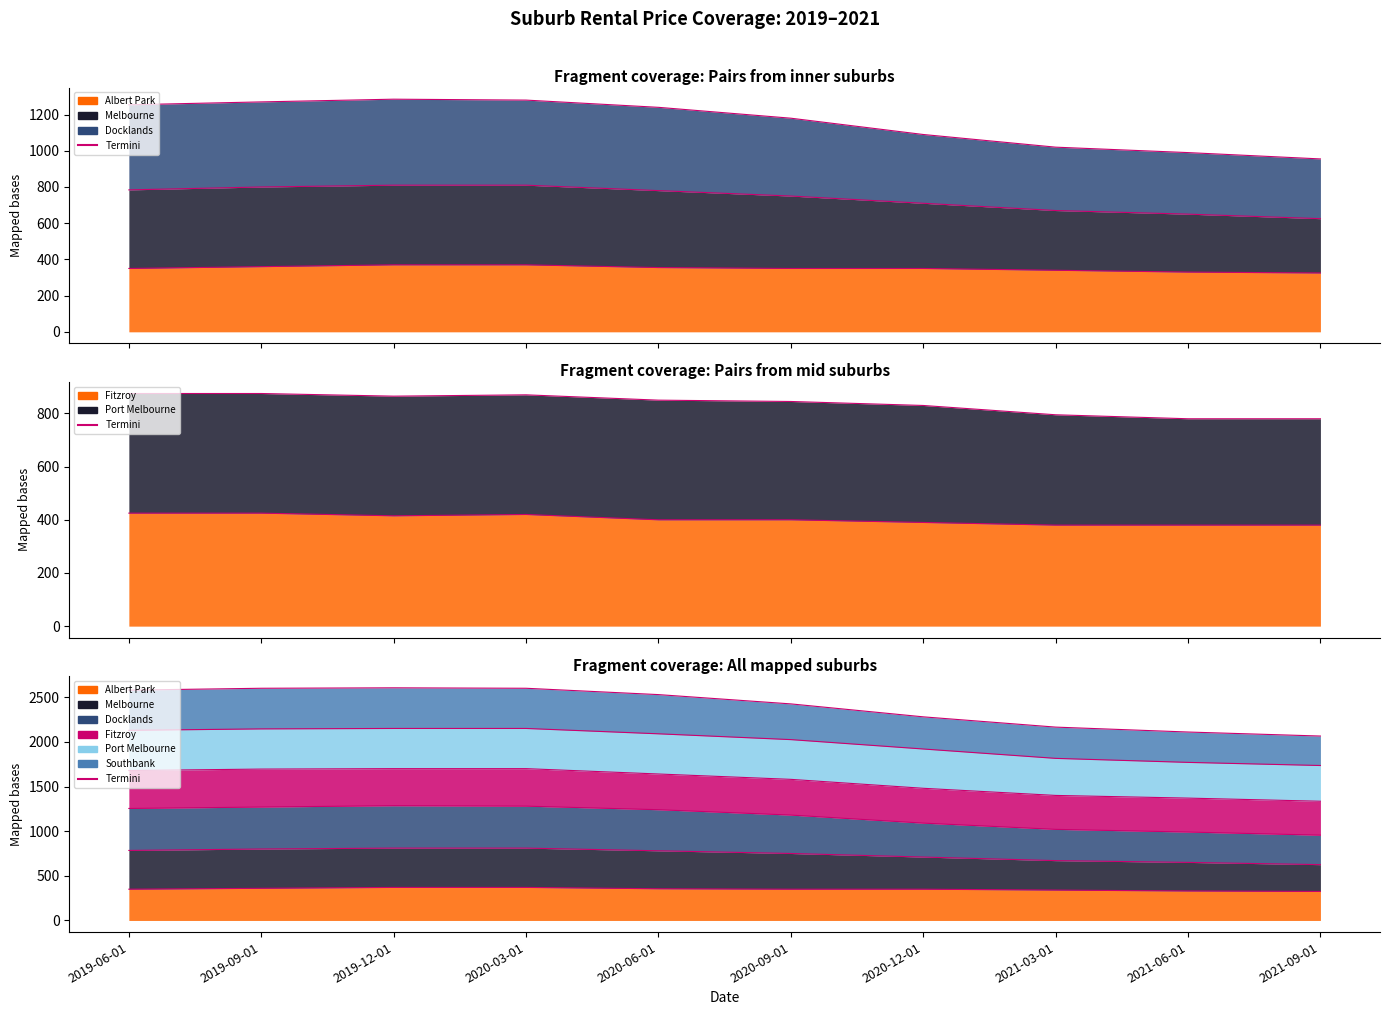

True or false: Fitzroy Termini has more than 0 points higher than both neighbors.

True